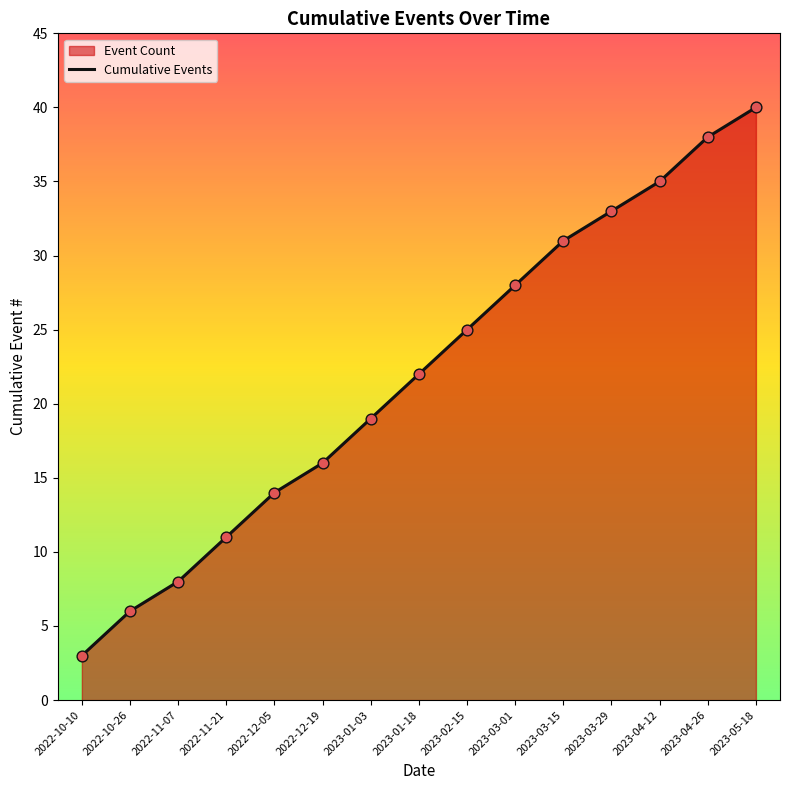

Between 2023-01-03 and 2023-04-26, which is larger?

2023-04-26